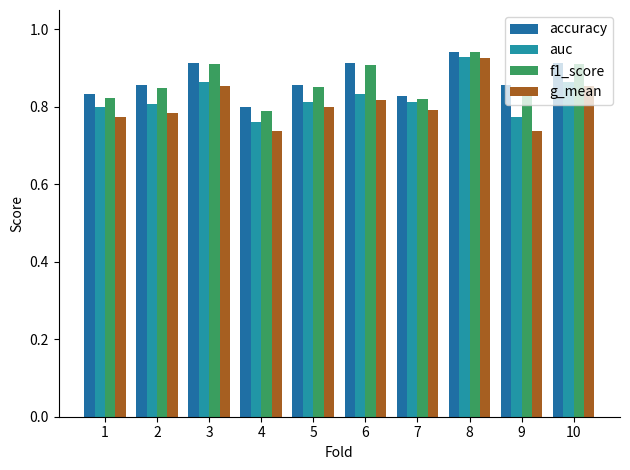

True or false: g_mean has a value of 0.9 at 8.

True